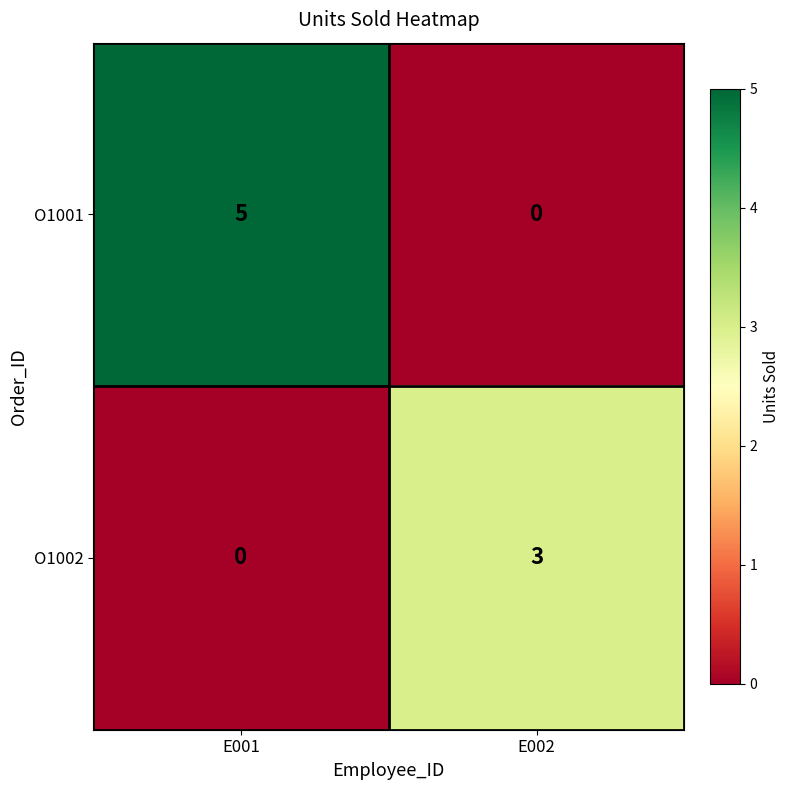

Which series has the largest total across all categories?

O1001